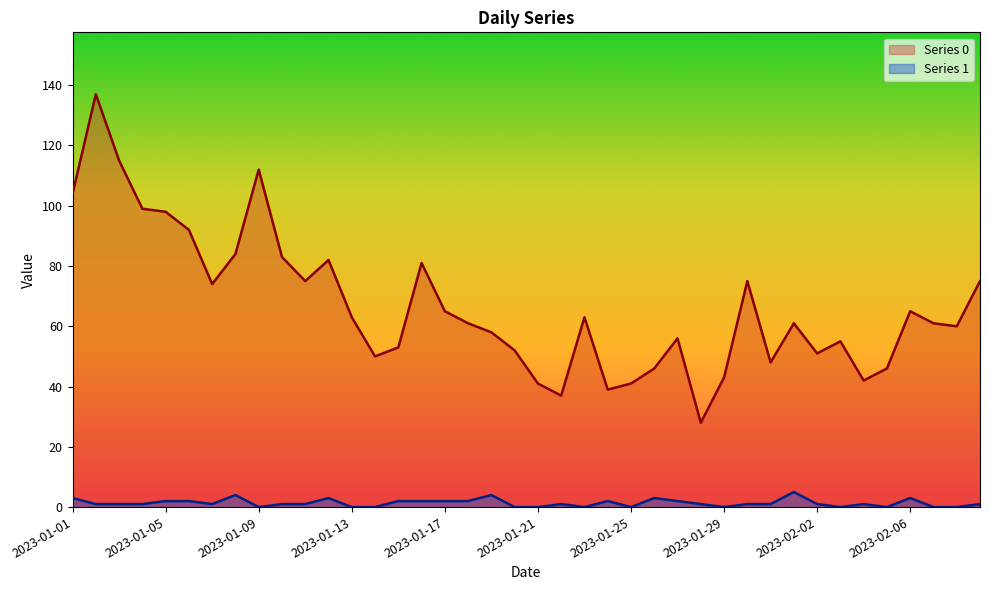

At how many categories does at least one series exceed 131?

1